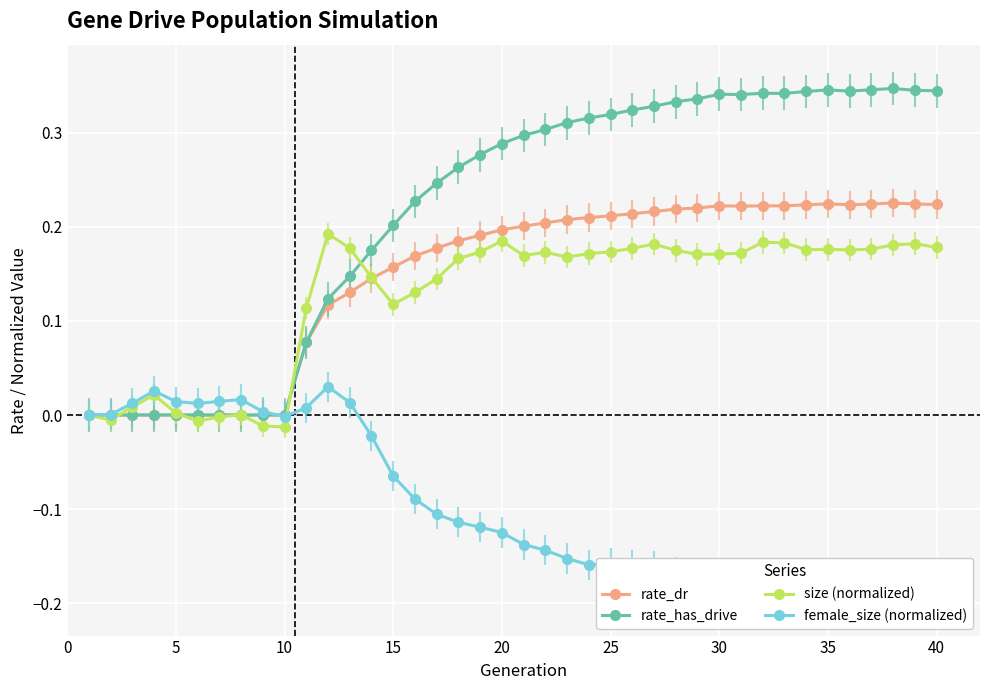

The rate_dr series shows 0.1 at 15. True or false?

False